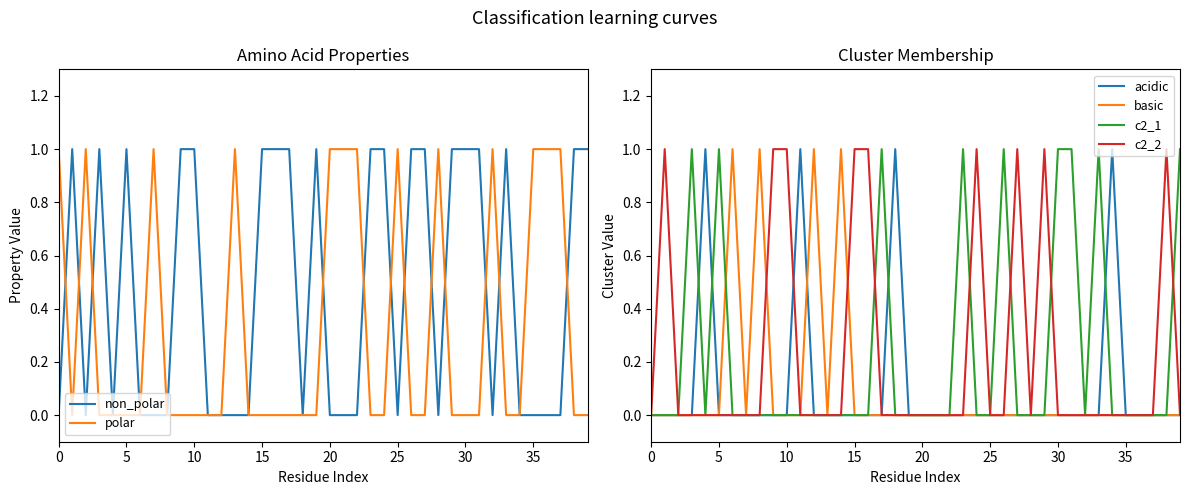

What is the label of the 19th point from the left?

18